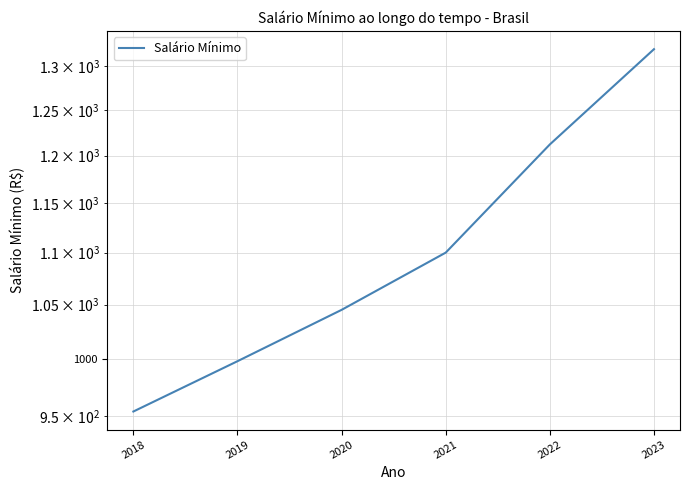

How many lines are shown in the chart?

1